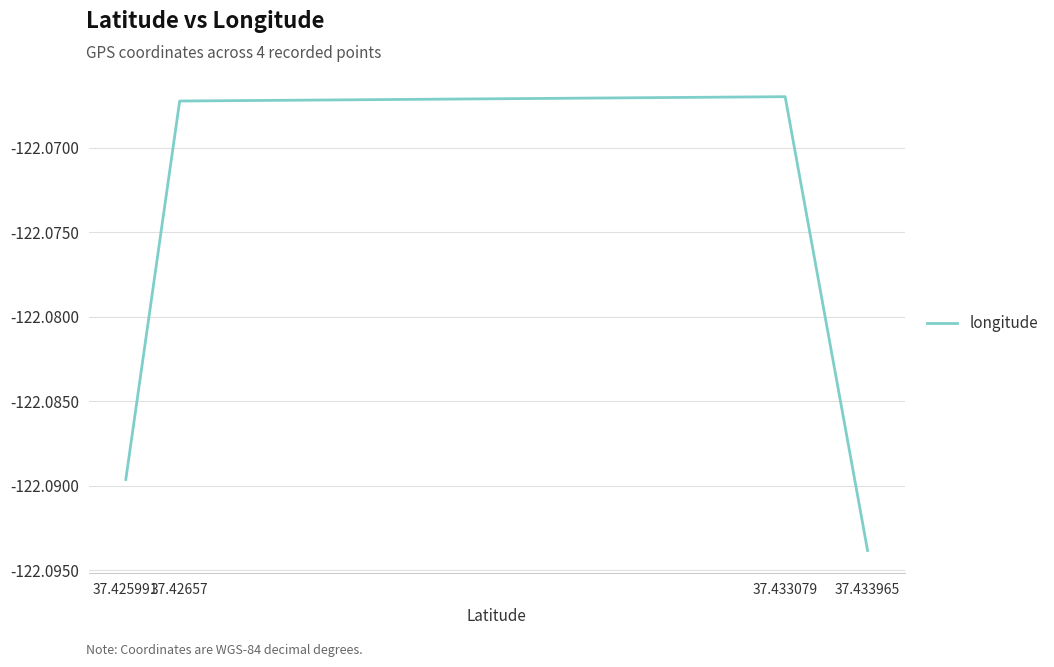

Reading left to right, what are all the values shown in this chart?

-122.1	-122.1	-122.1	-122.1